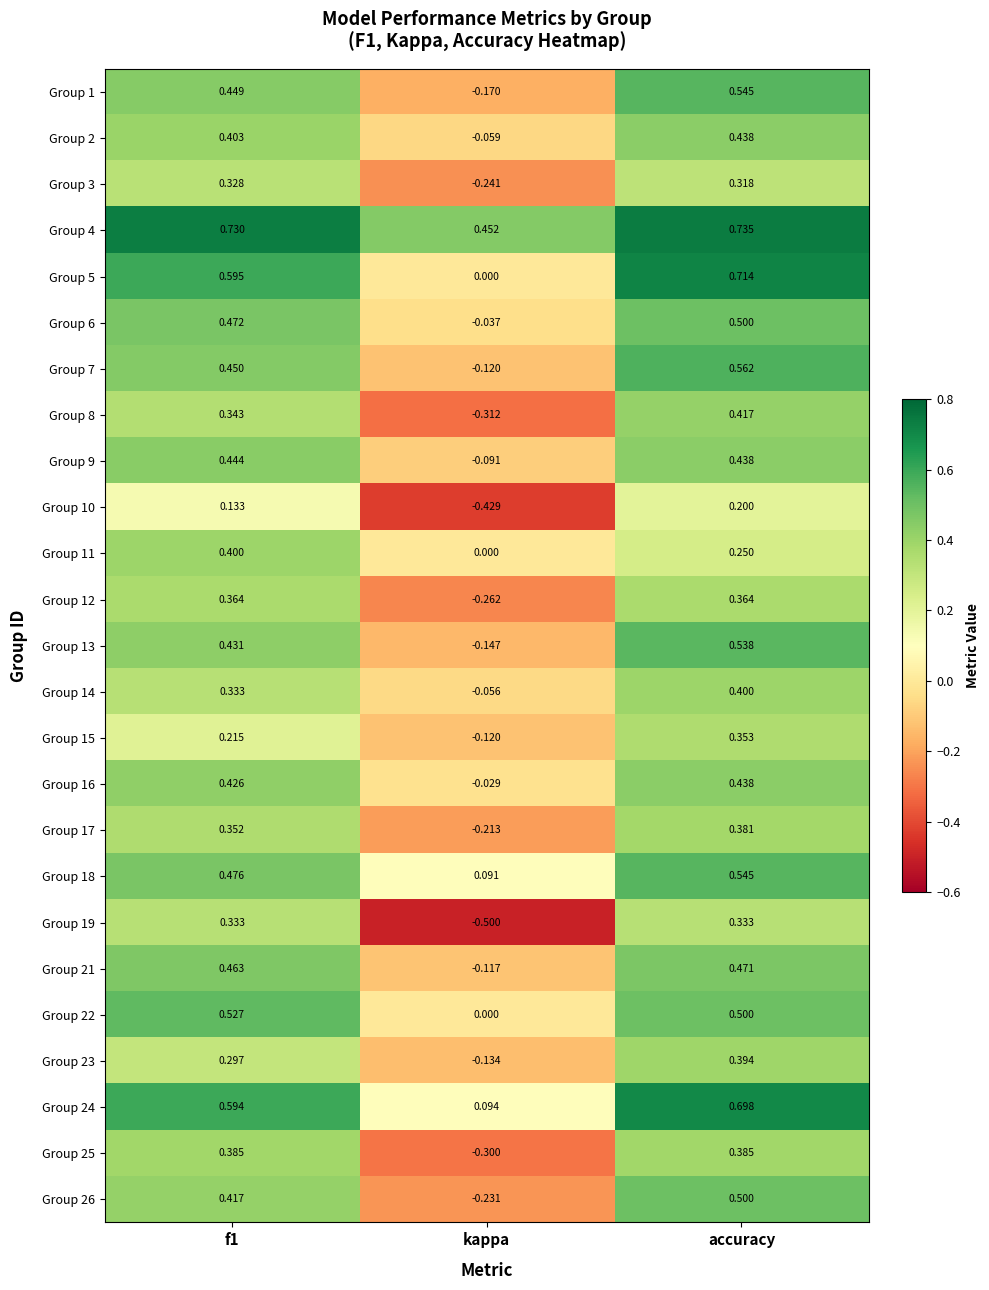

Where is Group 5 nearest to the value 0?

kappa